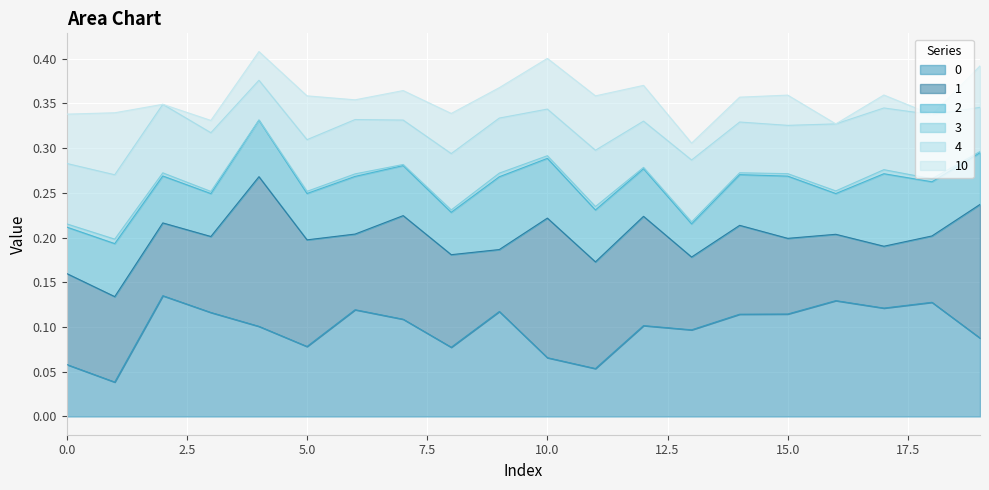

True or false: 0 and 3 intersect in this chart.

False